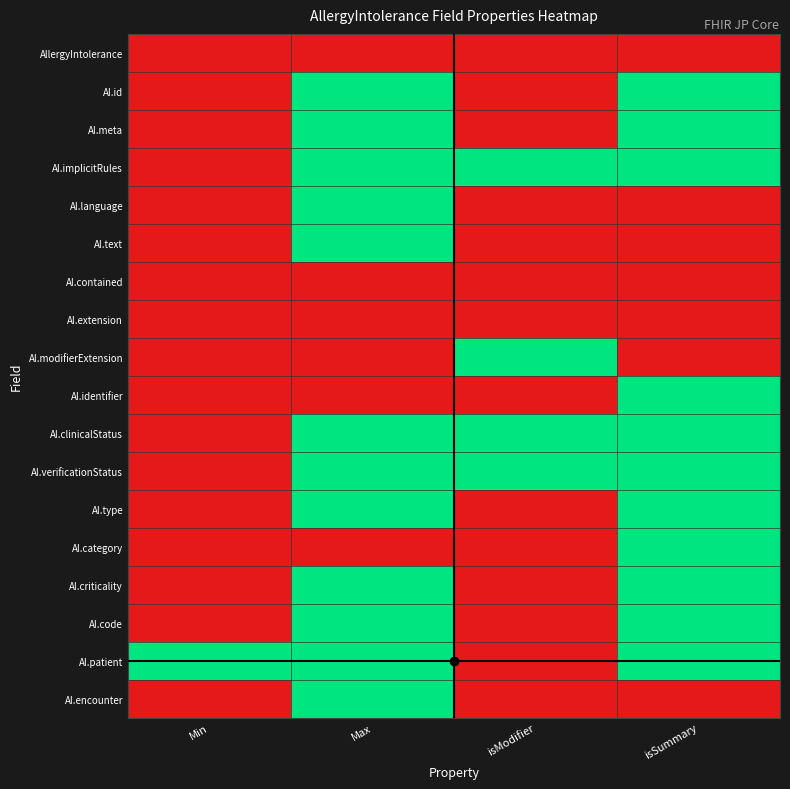

Between Max and isModifier, which is larger?

Max